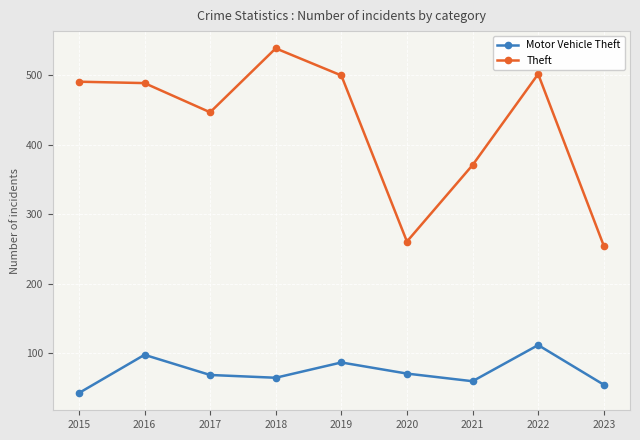

What is the value of the Theft point at the 6th from the left?

261